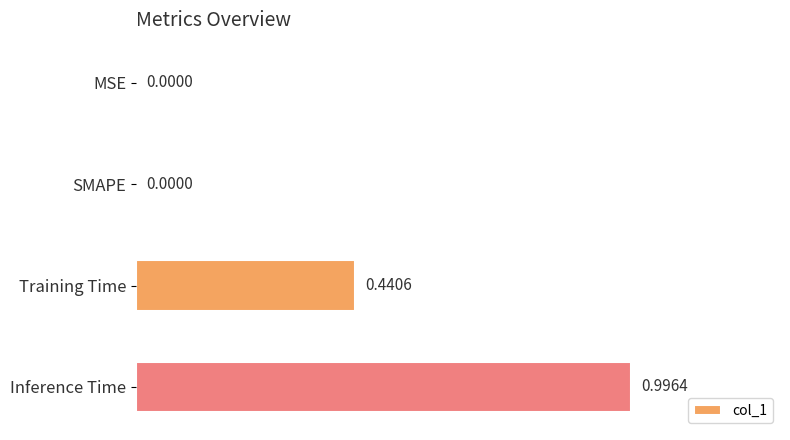

What is the sum of all values?

1.4